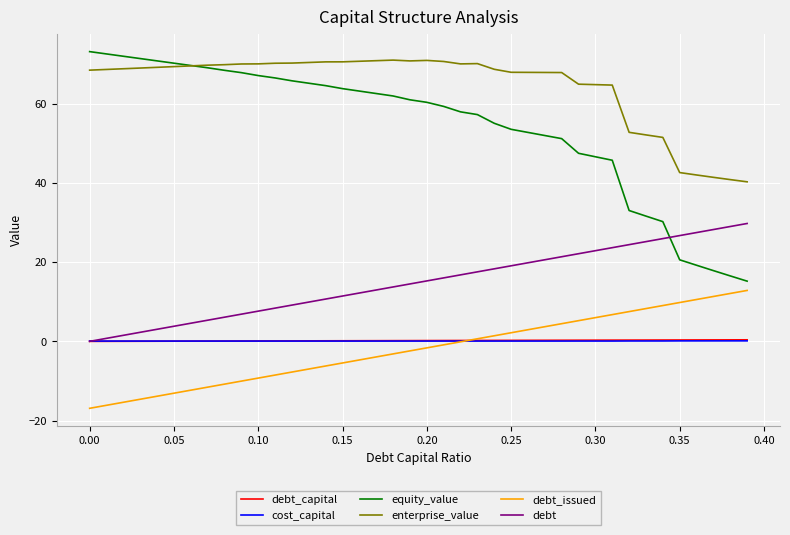

True or false: debt_capital and enterprise_value cross at least once.

False